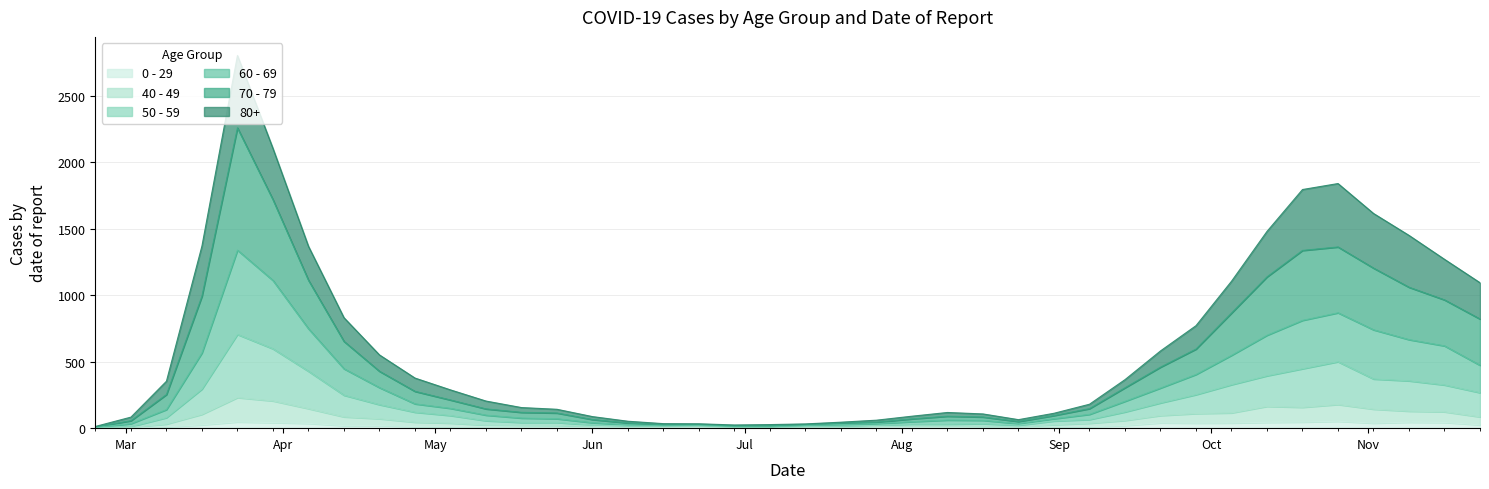

Does the chart display data point markers on the line(s)?

No